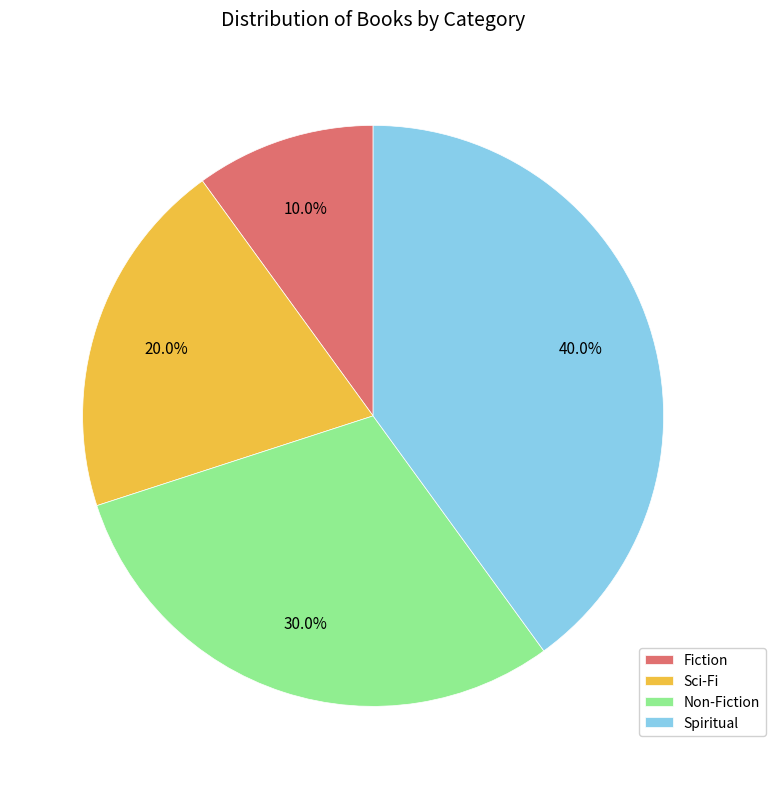

Is Fiction the majority of the pie?

No